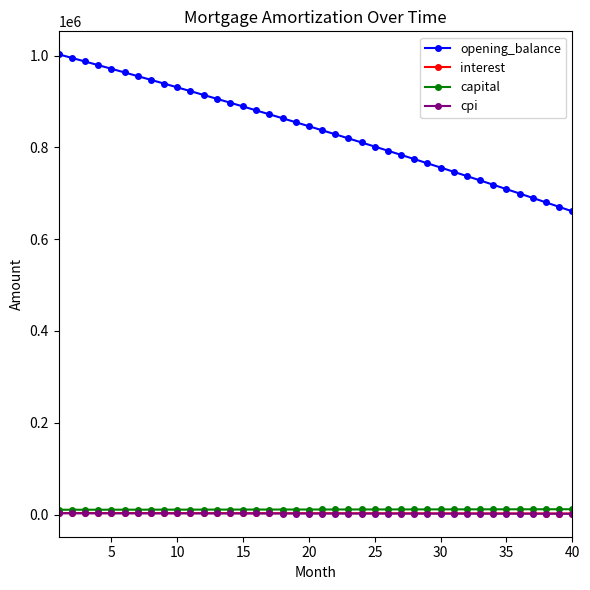

Count the number of data series in this chart.

4